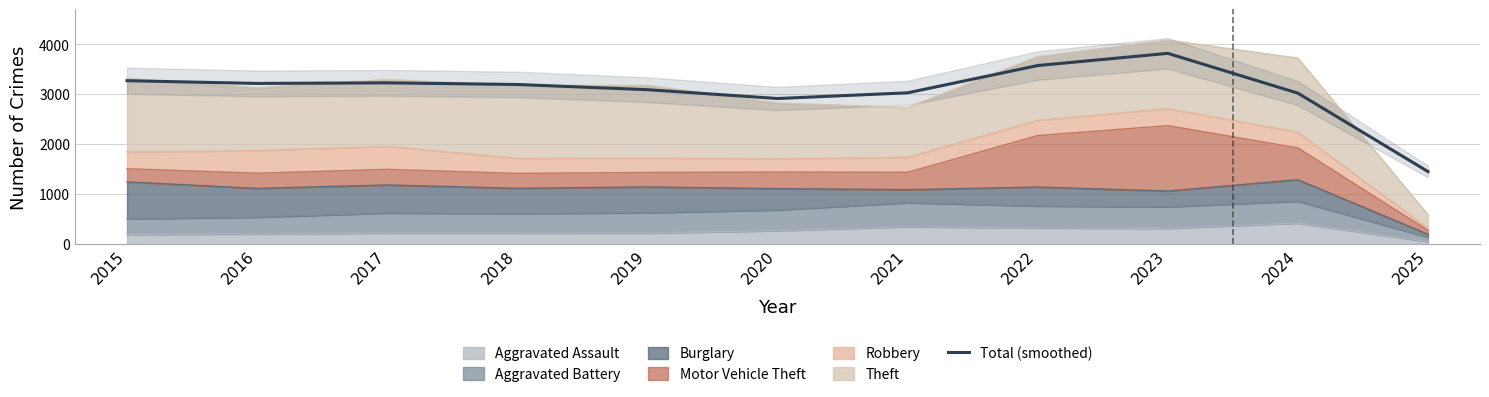

Which label corresponds to the smallest value in the chart?

2025